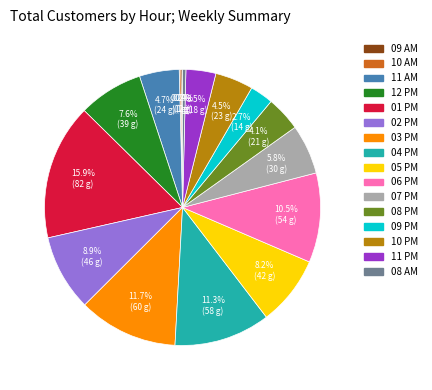

Which has a higher value, 09 PM or 08 AM?

09 PM